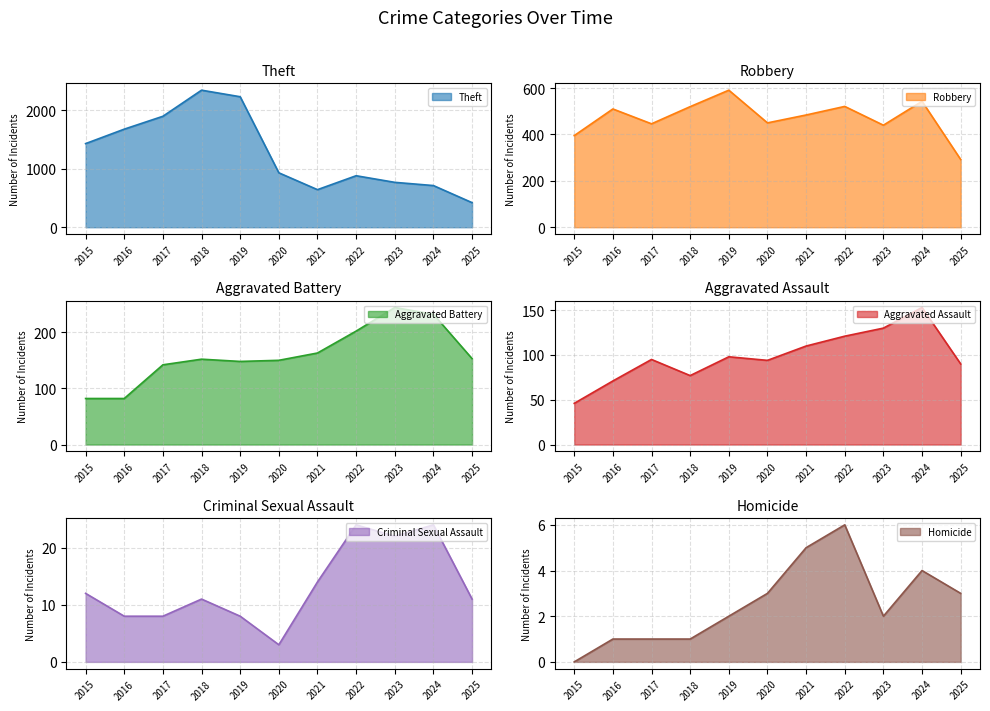

Which has a higher value, 2022 or 2025?

2022